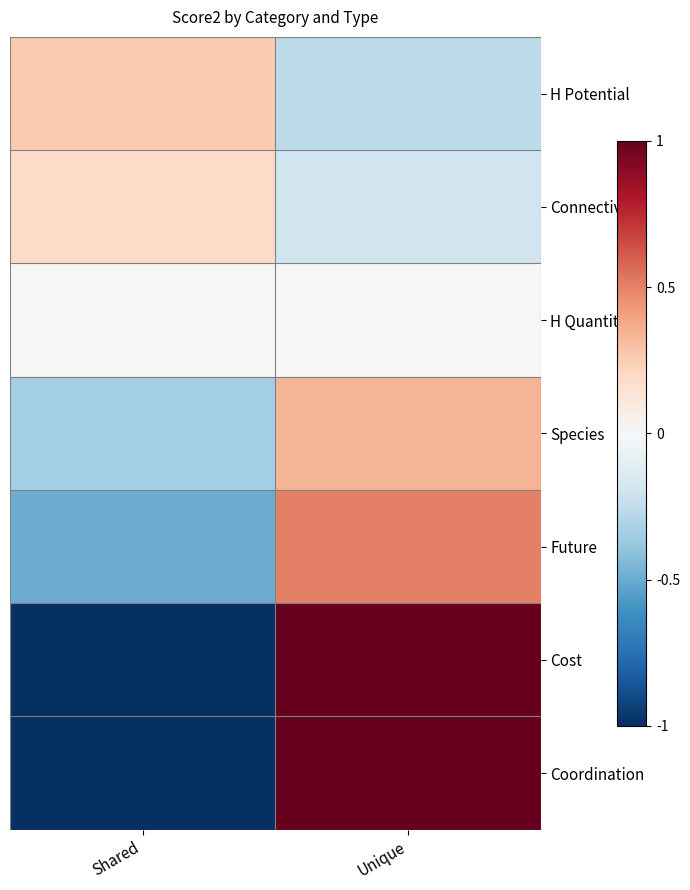

What is the maximum value shown in the chart?

1.0